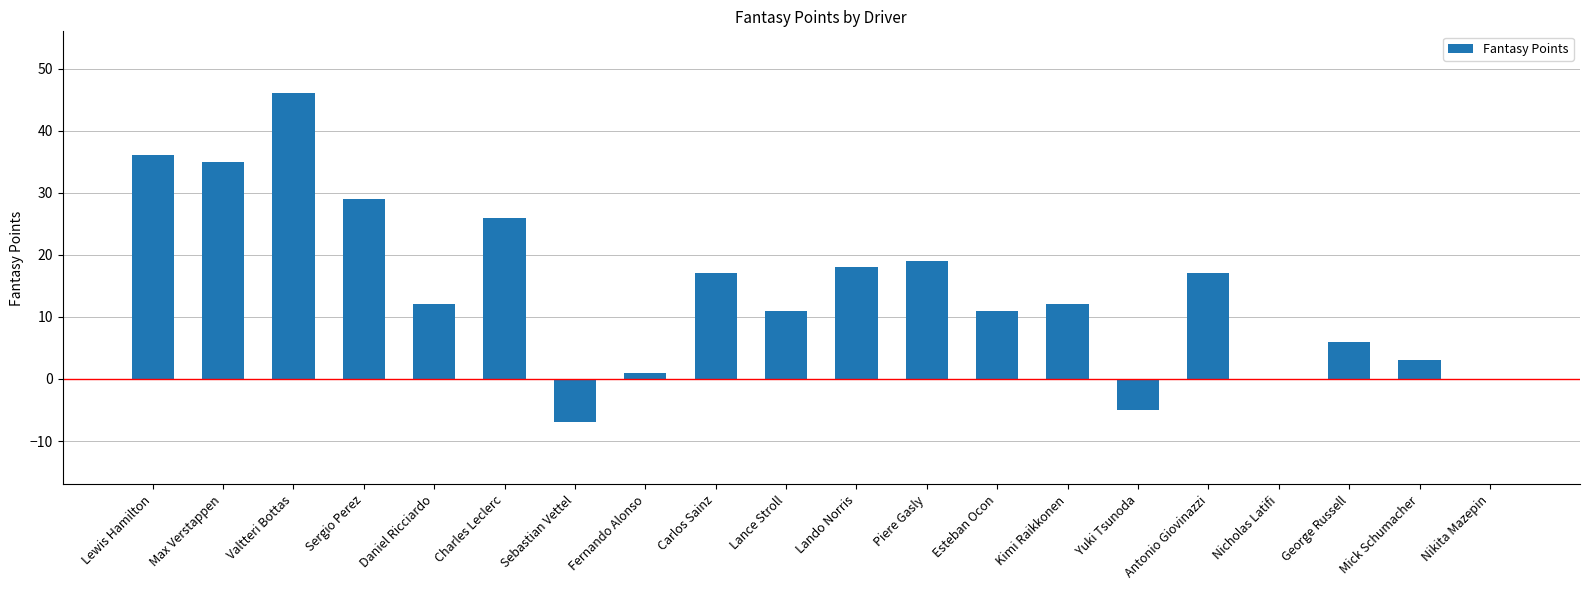

How many distinct data groups are displayed?

1